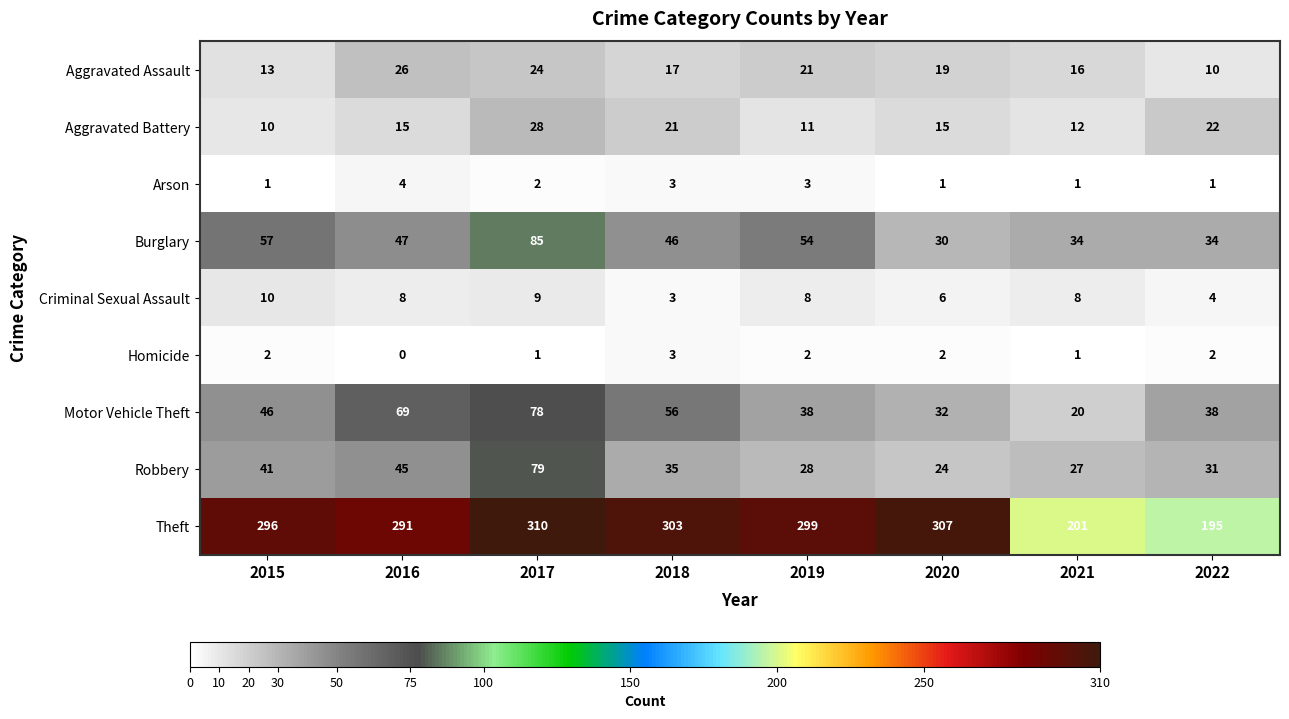

Is it true that Theft equals 518 at 2015?

False